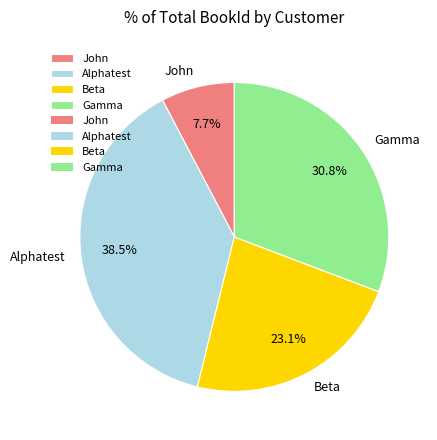

Rank the categories by value from highest to lowest.

Alphatest, Gamma, Beta, John